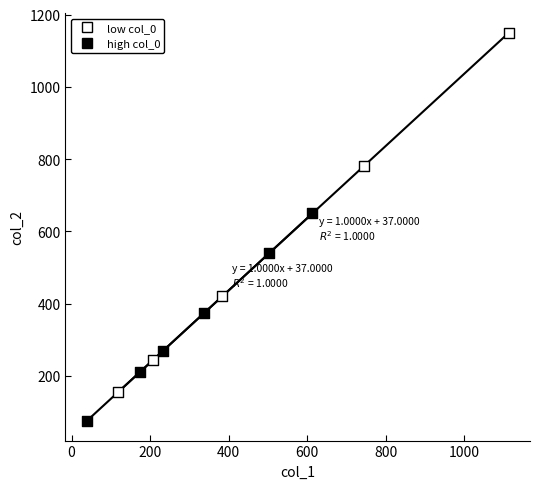

Which series reaches the maximum Y coordinate?

low col_0